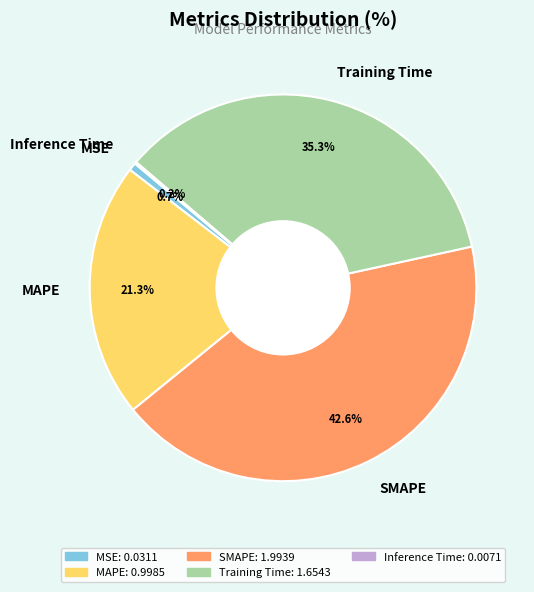

Is it true that SMAPE is 43% of the pie?

True